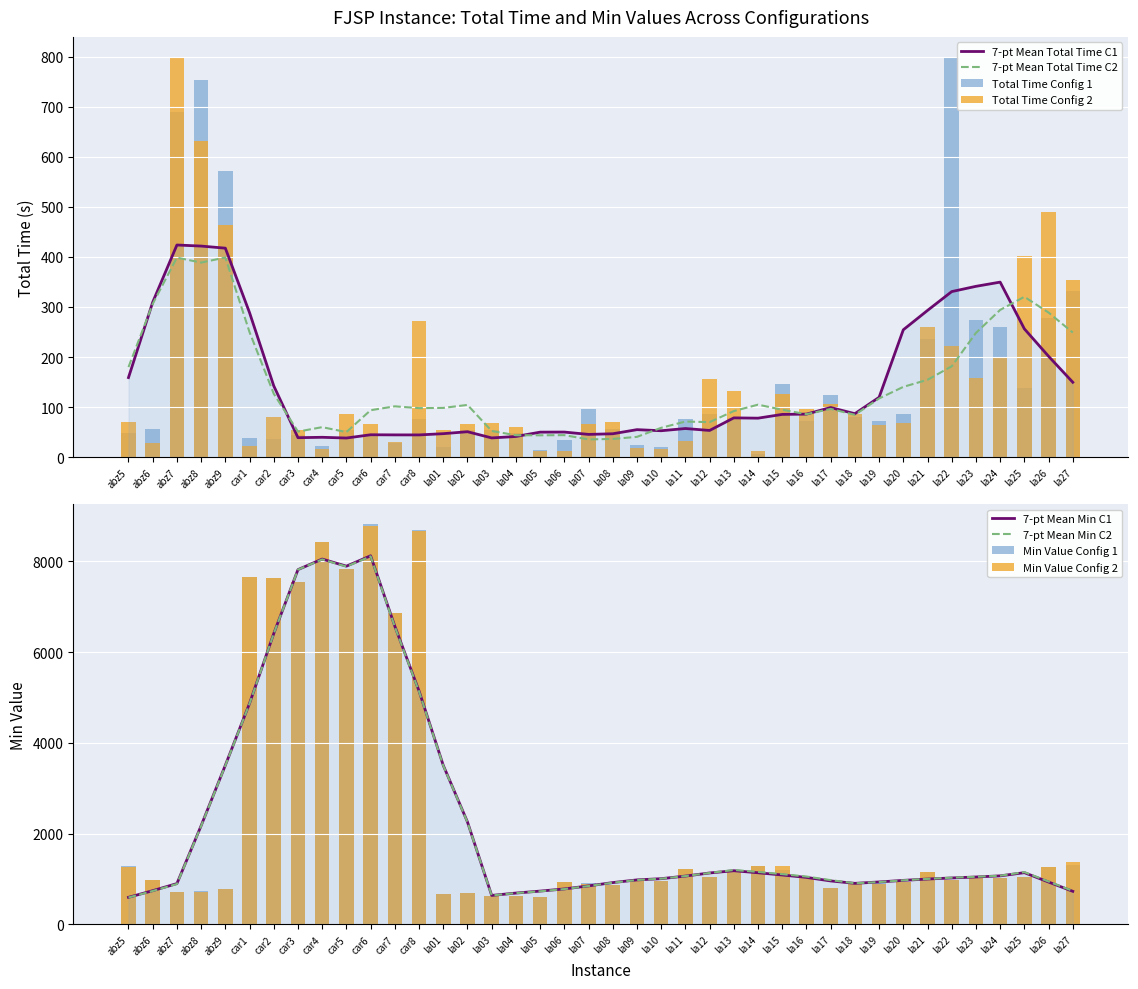

What is the label of the 22nd bar from the left?

la09